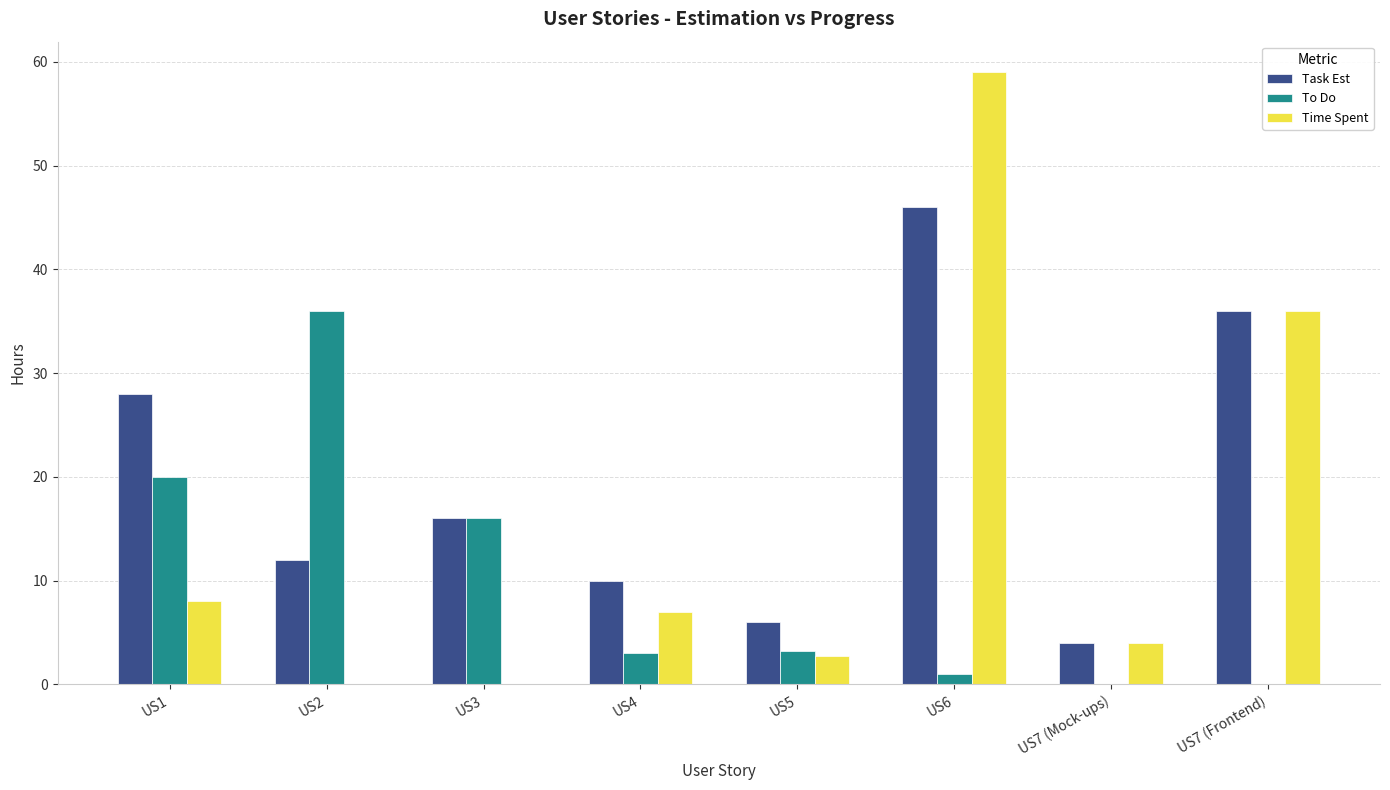

The value of Task Est at US3 is 7.0. True or false?

False